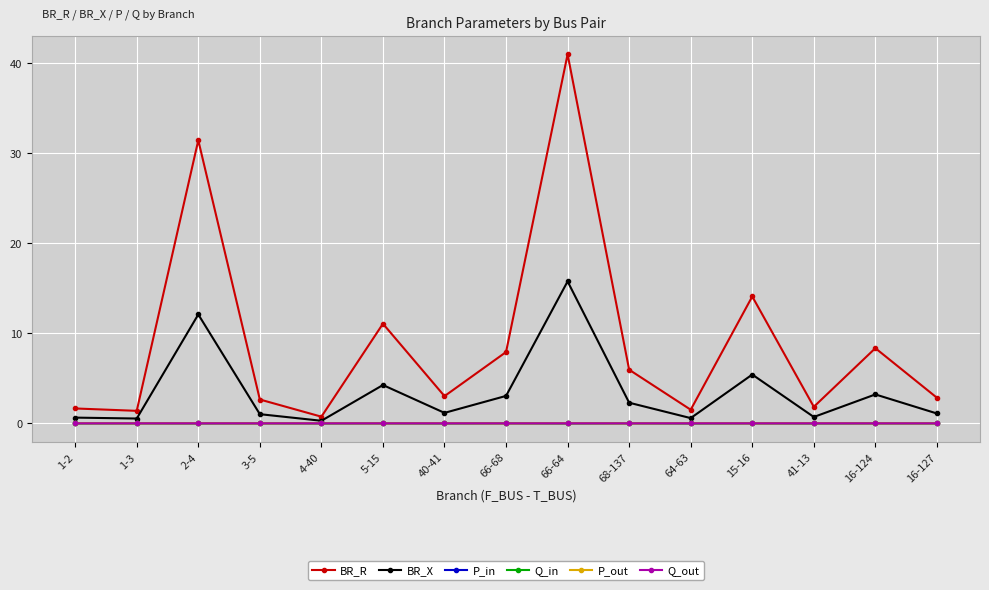

True or false: BR_R has a value of 0.7 at 4-40.

True